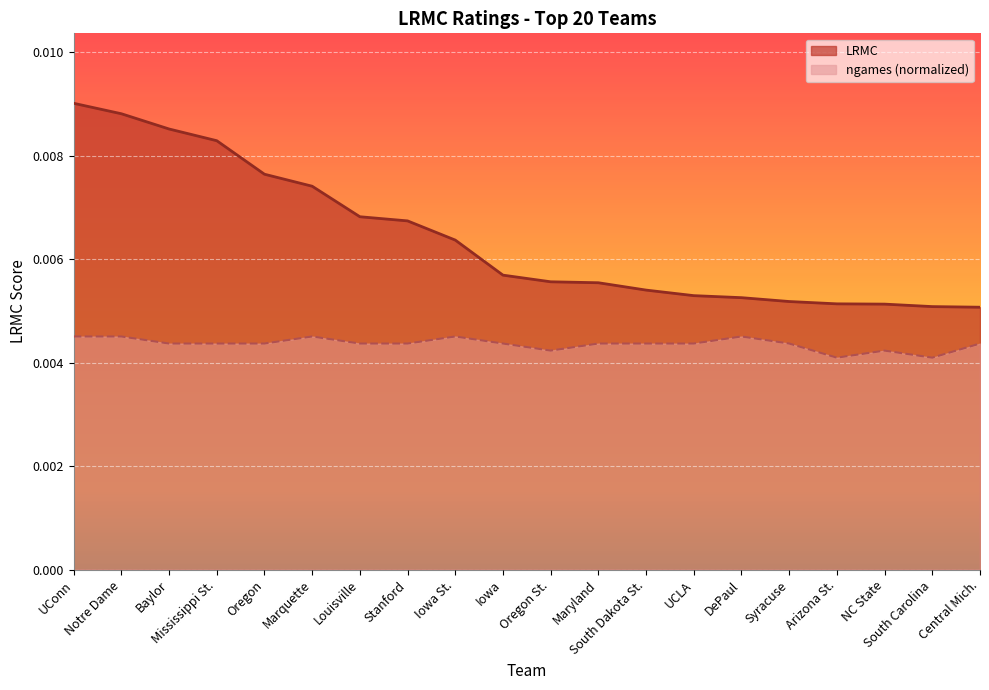

True or false: LRMC and ngames_normalized intersect in this chart.

False